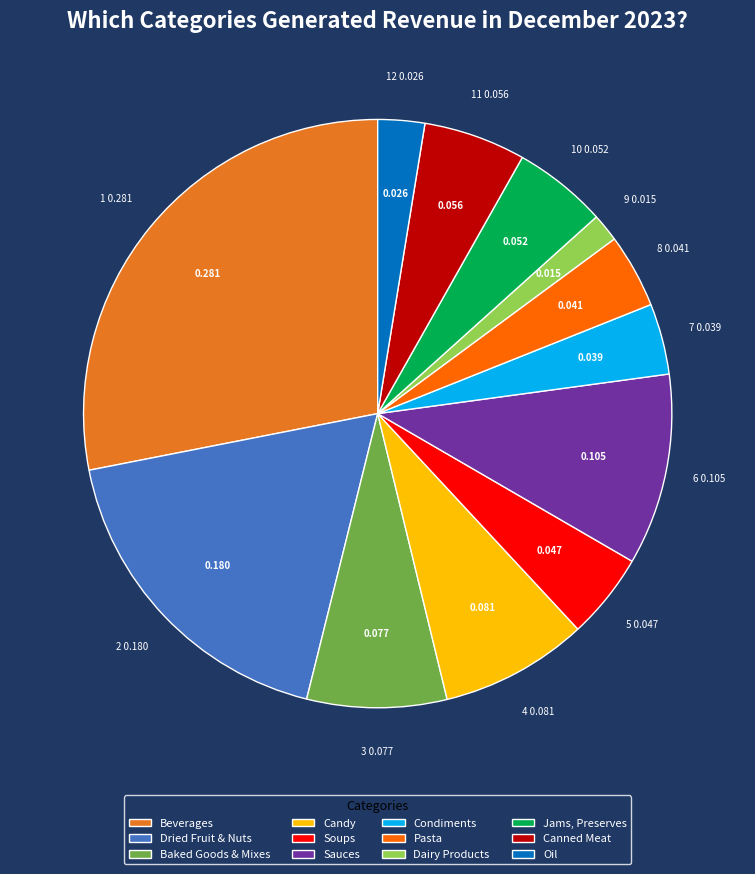

True or false: Oil accounts for 3% of the total.

True